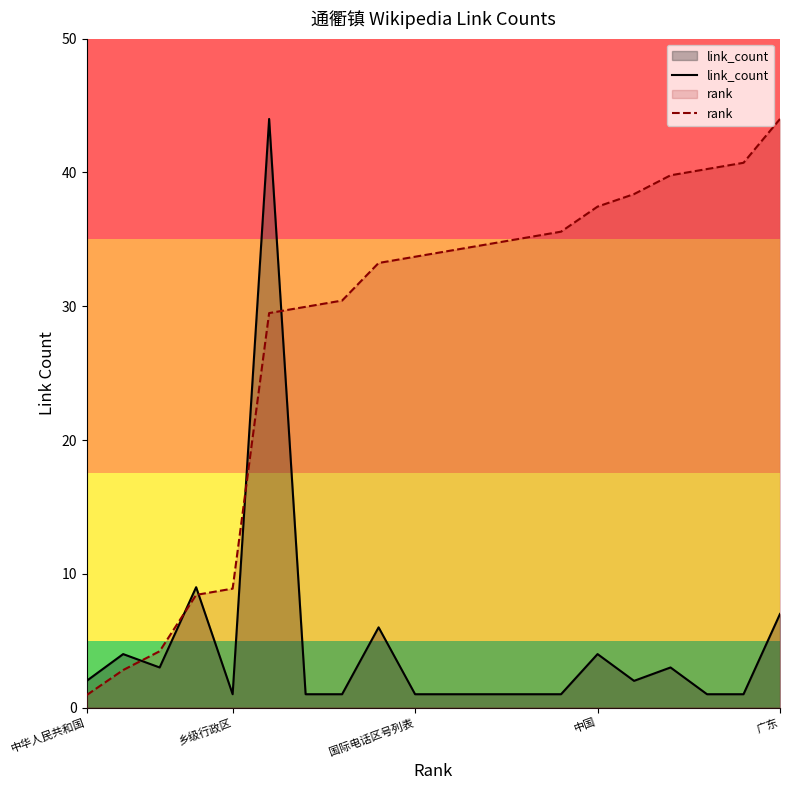

At how many categories does at least one series exceed 24?

15